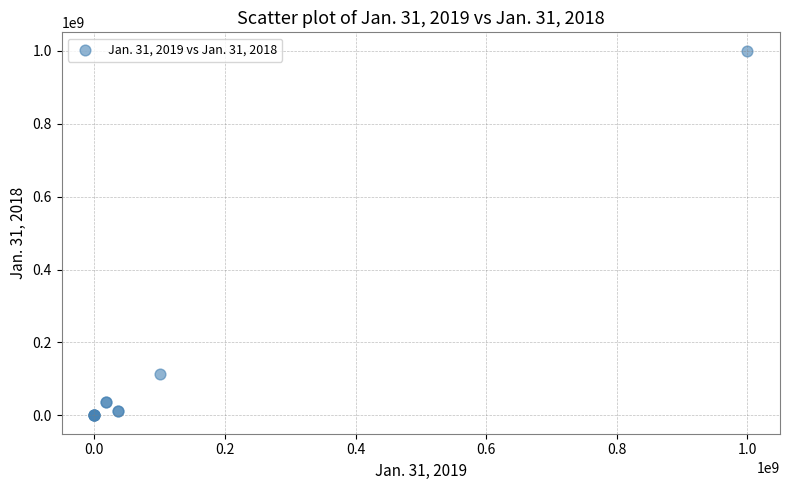

What Y value in the scatter plot is closest to 500000000?

113000000.0